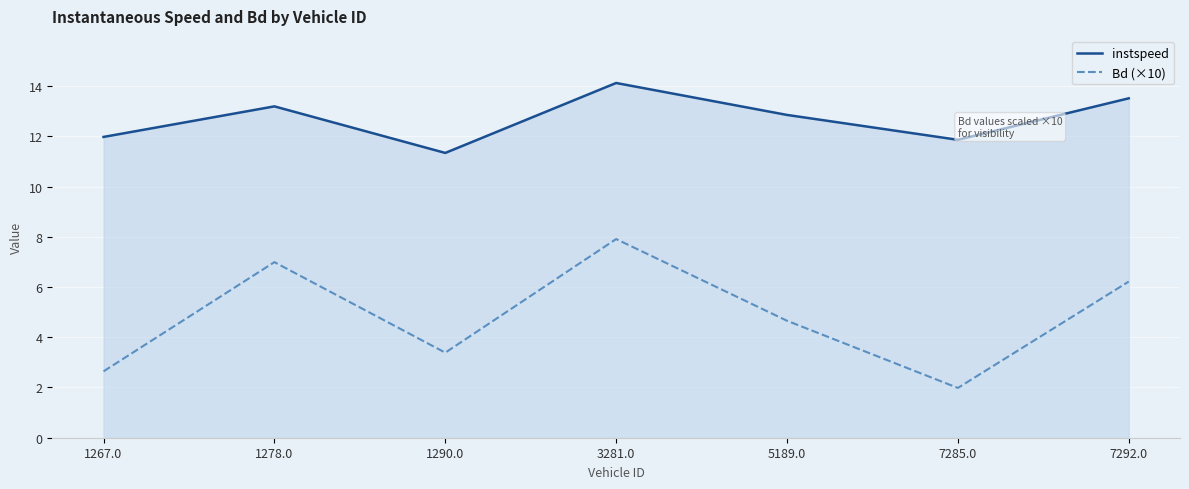

What is the minimum value shown in the chart?

2.0